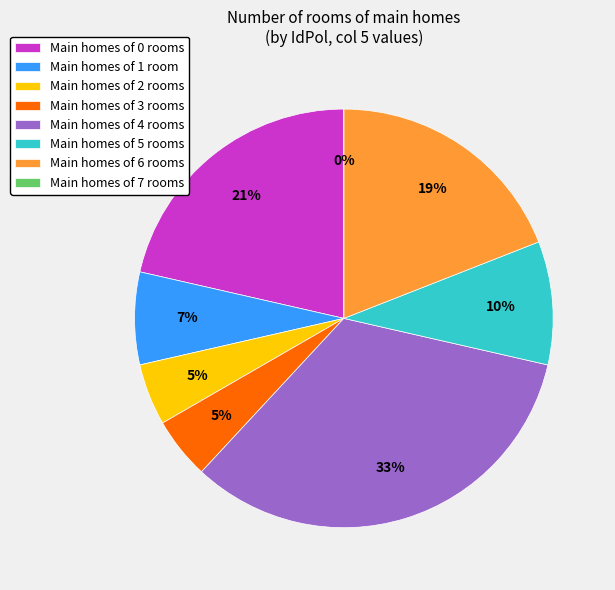

True or false: IdPol 4 accounts for 25% of the total.

False